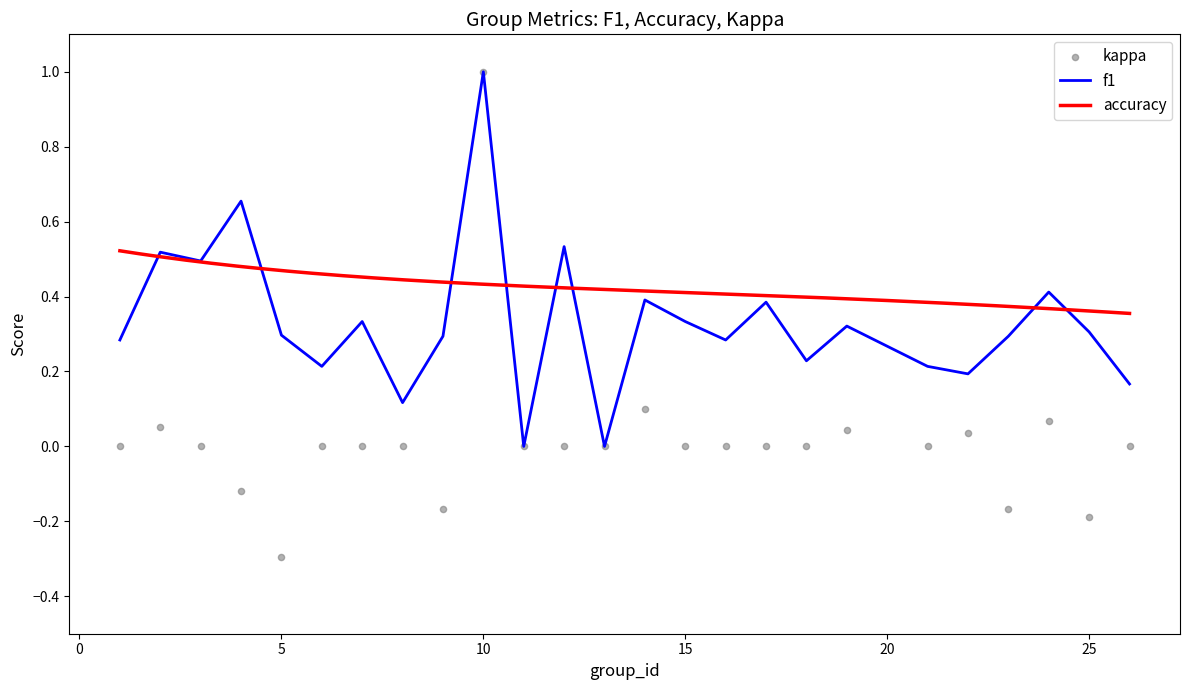

Which series contains the highest Y value?

f1